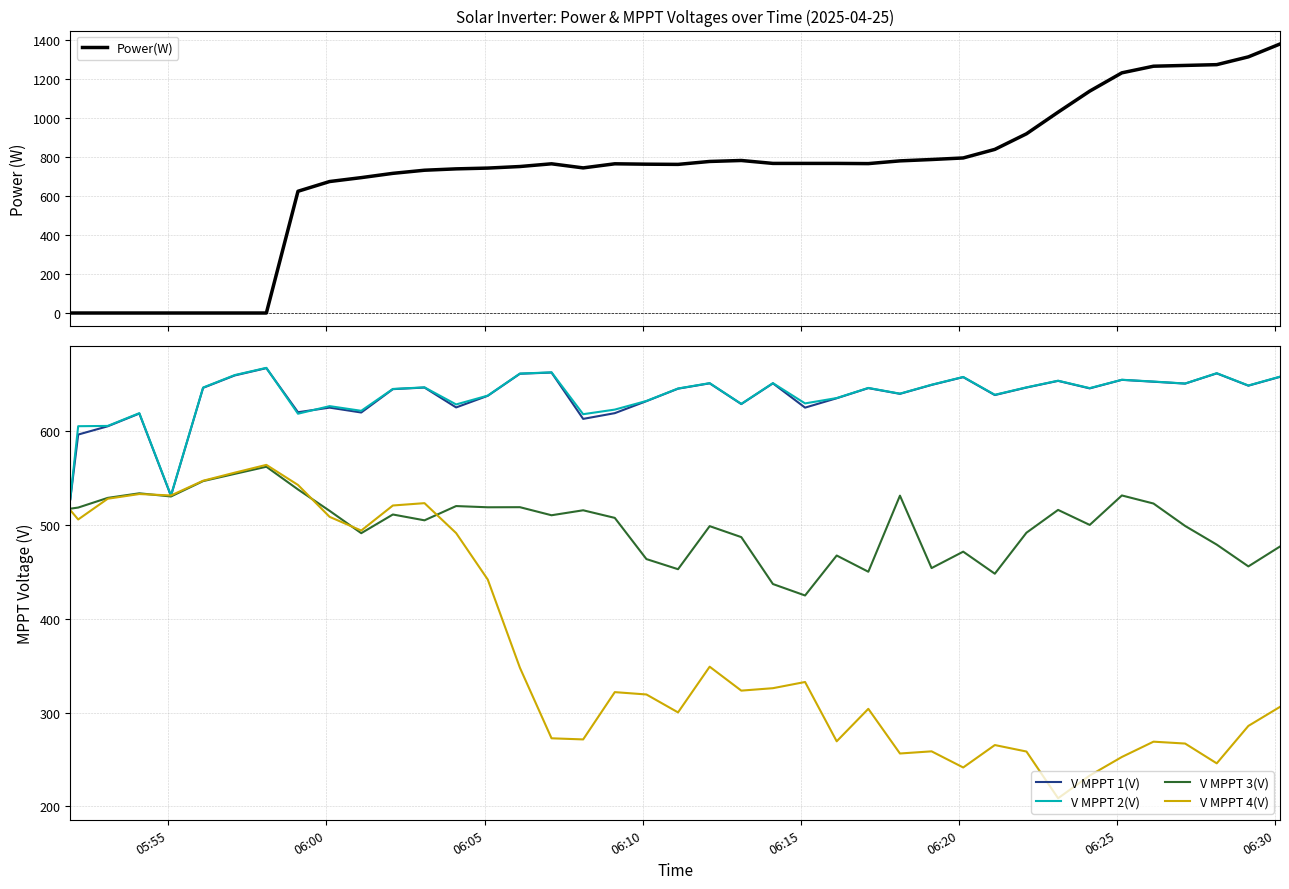

What is the lowest value of the V MPPT 4(V) series?

208.7